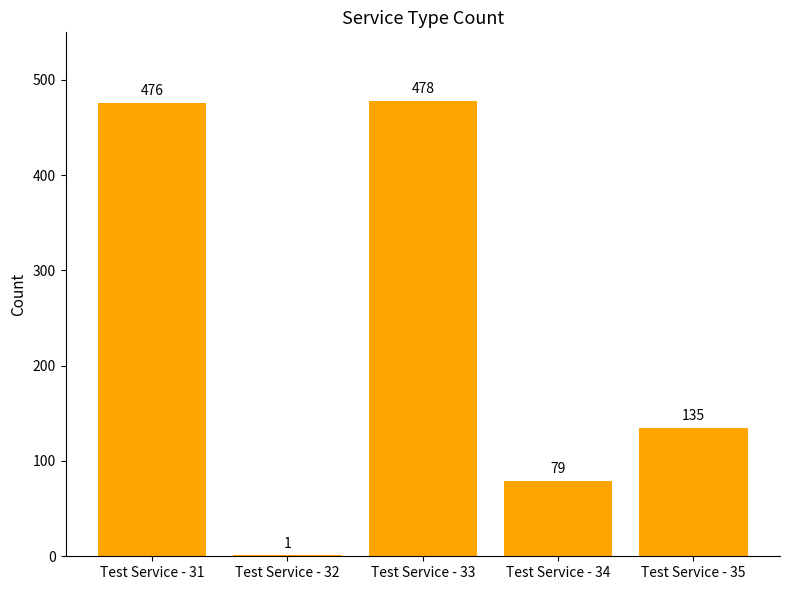

Are the bars horizontal?

No